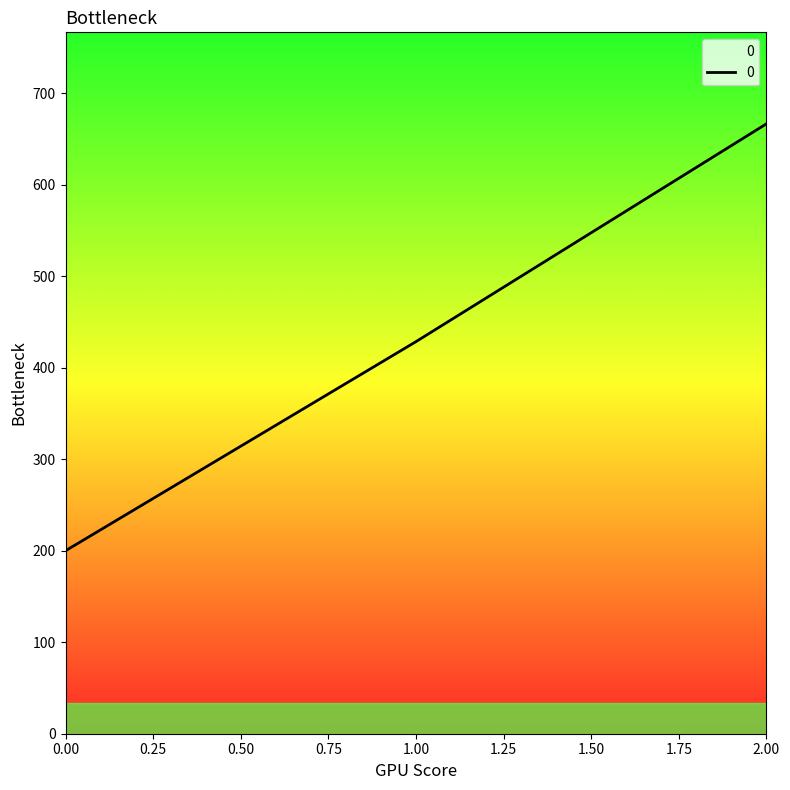

Where does the data first go above 428?

1.00